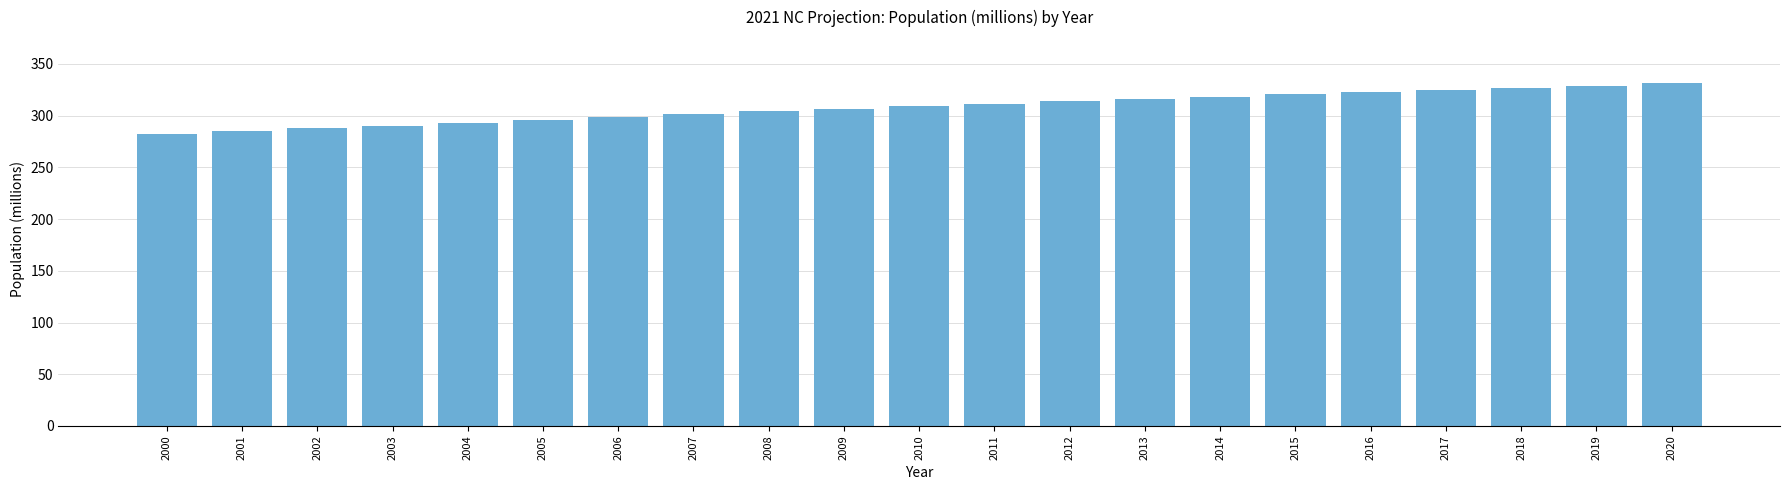

What is the difference between the maximum and minimum values?

49.3